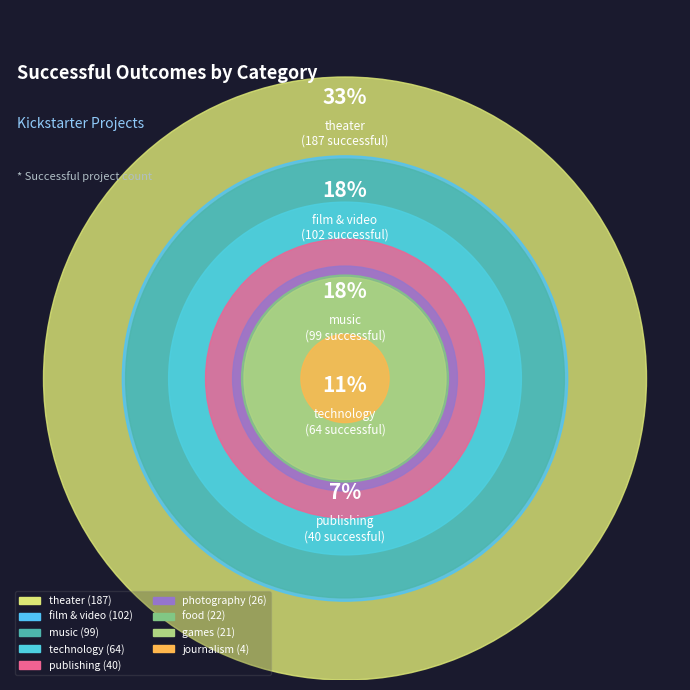

Rank the categories by value from highest to lowest.

theater, film & video, music, technology, publishing, photography, food, games, journalism